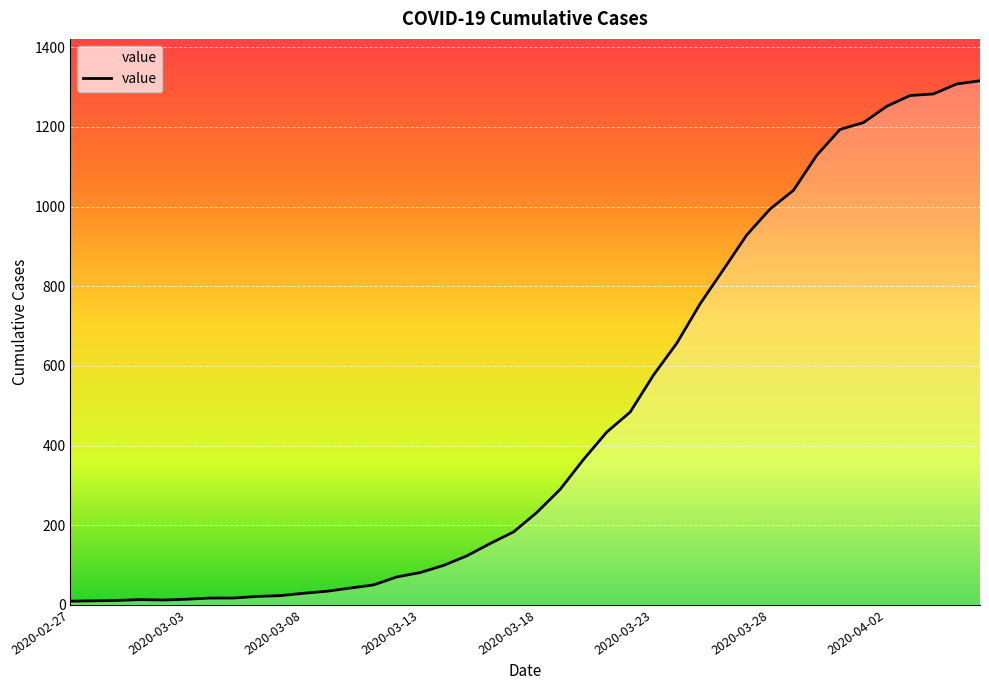

What is the minimum value shown in the chart?

9